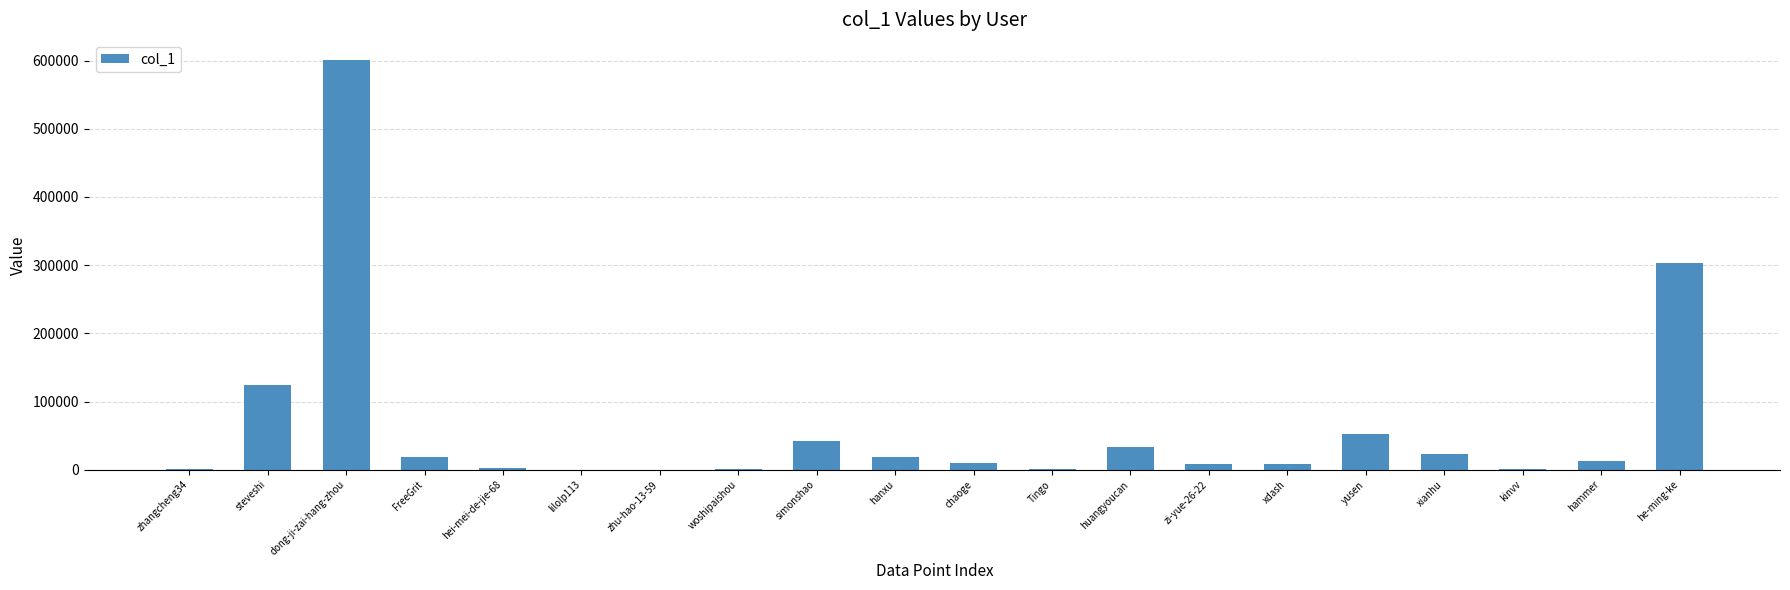

Where is the data nearest to the value 300209?

he-ming-ke